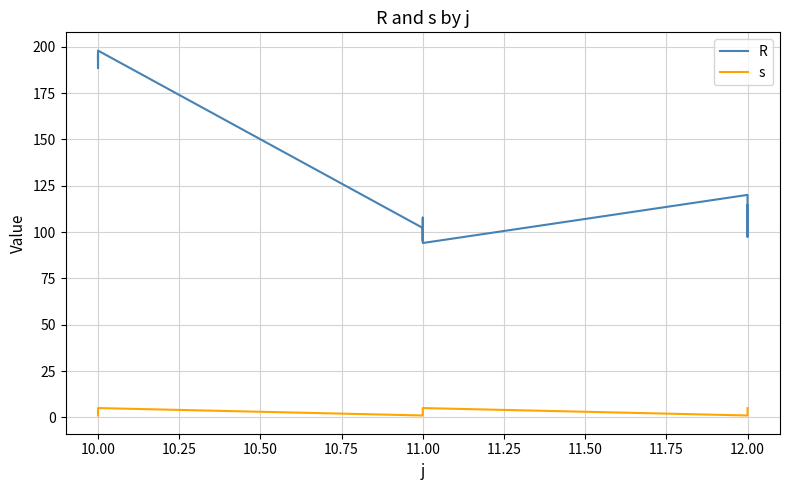

Is this an area chart (filled region under the line)?

No